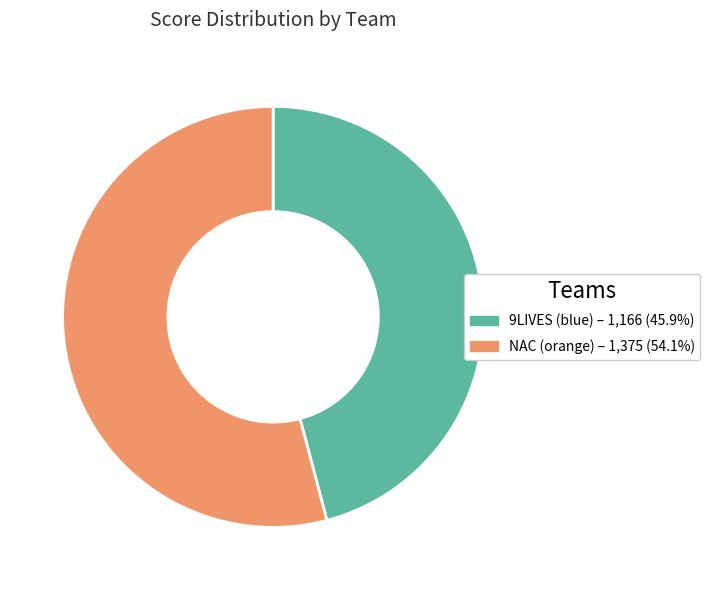

What is the ratio of the value at 9LIVES (blue) to the value at NAC (orange)?

0.8